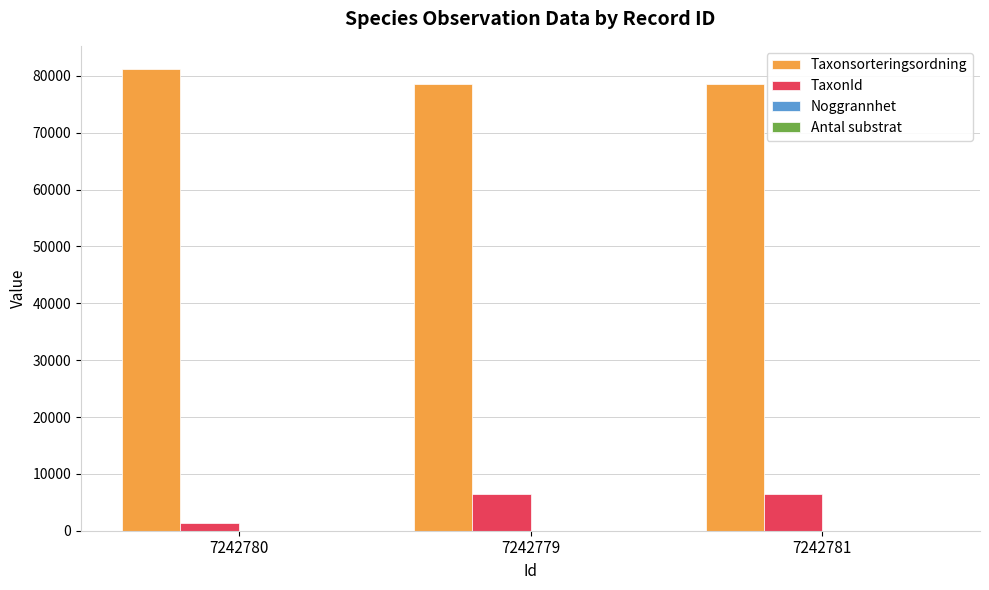

What is the total value across all series at 7242779?

85038